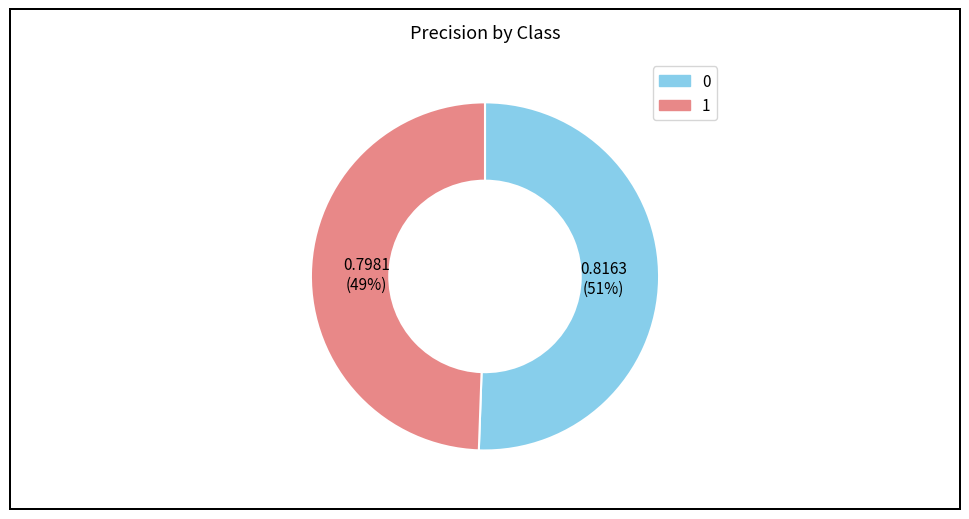

Rank the categories by value from highest to lowest.

0, 1